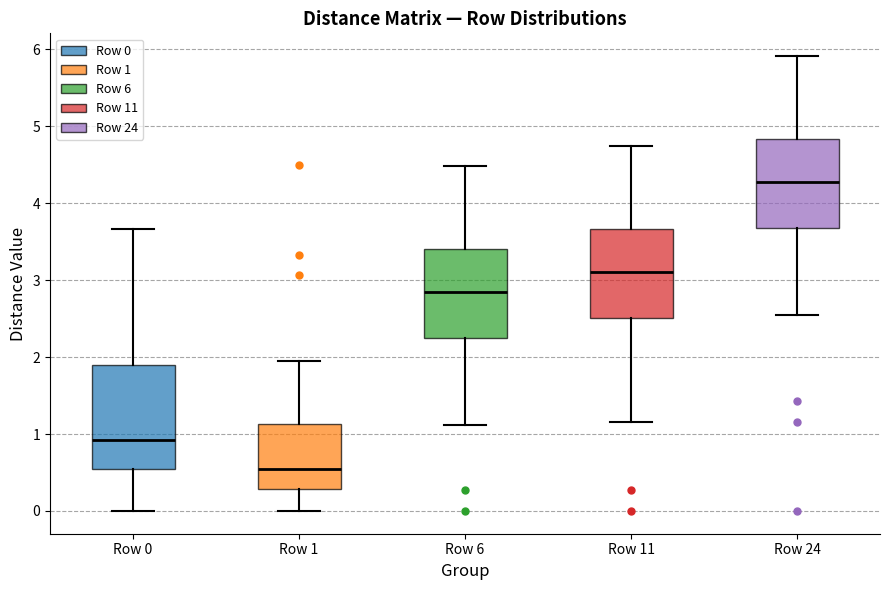

Reading left to right, transcribe this box plot: for each box, give where its median line is, the range the box spans, and where its two whiskers end, as read against the y-axis. The values are not printed on the chart, so give them approximately, as read against the axis.

Row 0: median 0.9, box 0.5 to 1.9, whiskers 0.0 to 3.7
Row 1: median 0.6, box 0.3 to 1.1, whiskers 0.0 to 2.0
Row 6: median 2.9, box 2.3 to 3.4, whiskers 1.1 to 4.5
Row 11: median 3.1, box 2.5 to 3.7, whiskers 1.2 to 4.7
Row 24: median 4.3, box 3.7 to 4.8, whiskers 2.6 to 5.9